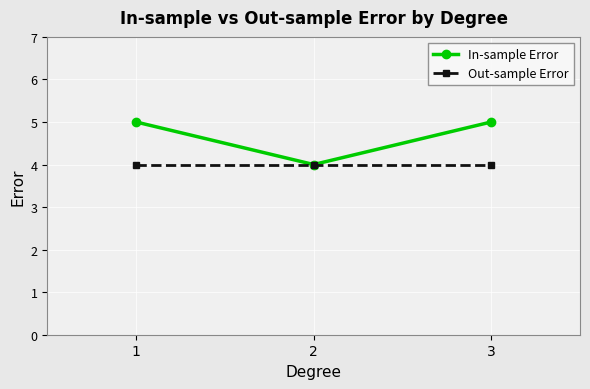

How many series are shown in this chart?

2